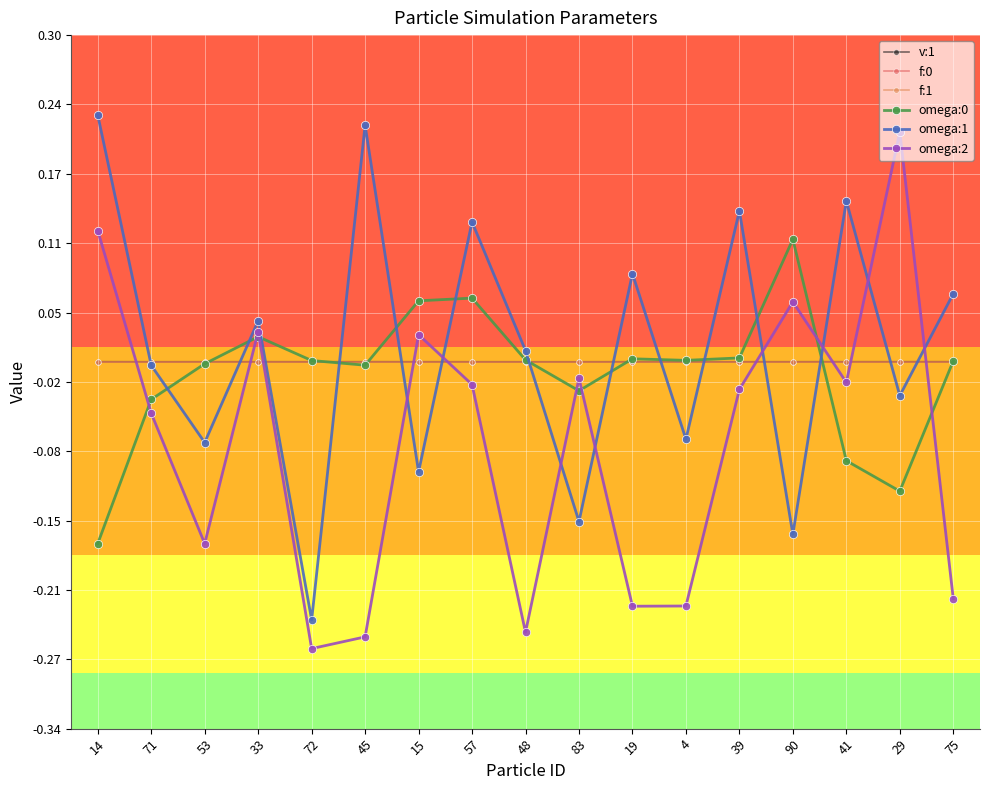

True or false: v:1 has more than 1 interior local peaks.

True